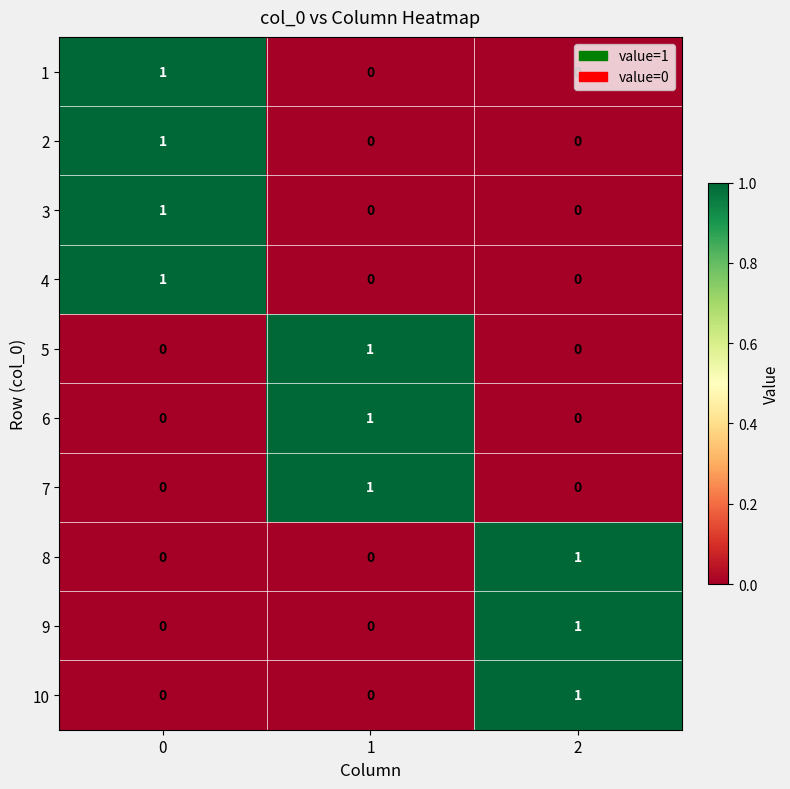

How many 4 values are between 0 and 1?

3